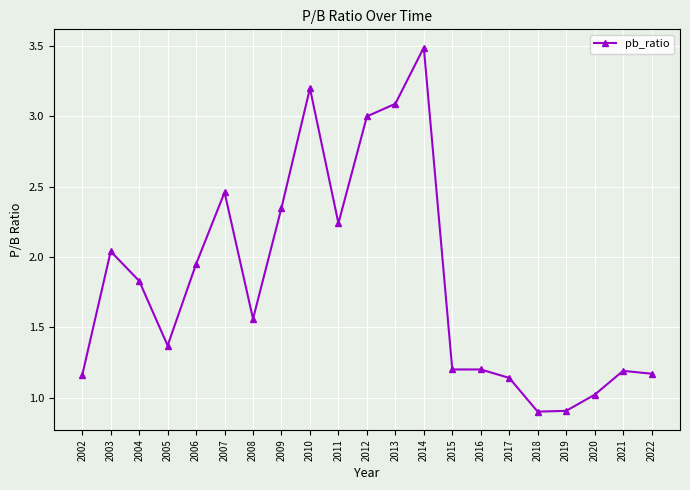

What is the value of the 18th point from the left?

0.9